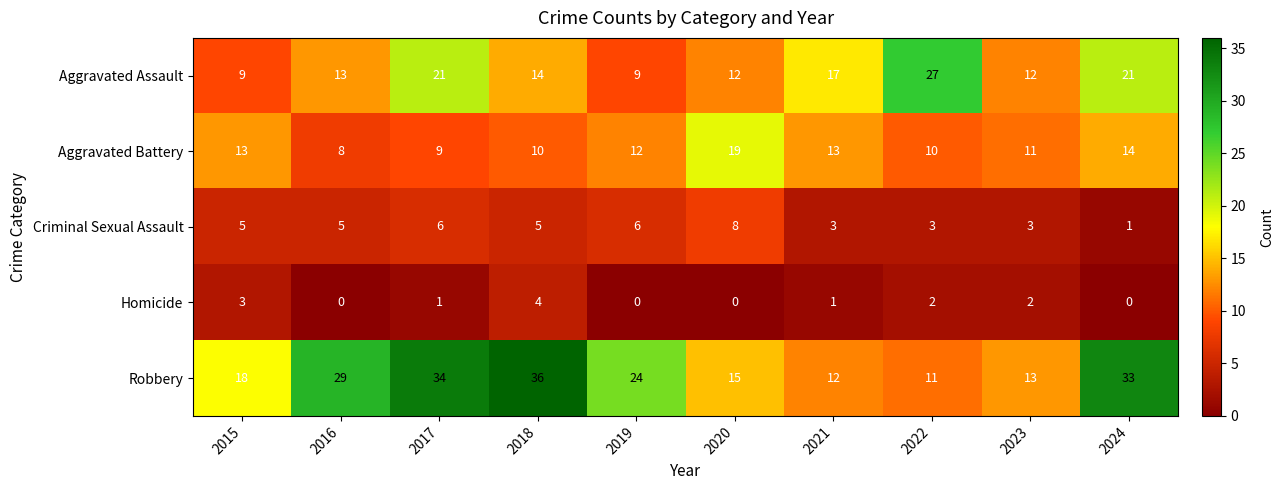

What is the difference between the Aggravated Assault values at 2024 and 2019?

12